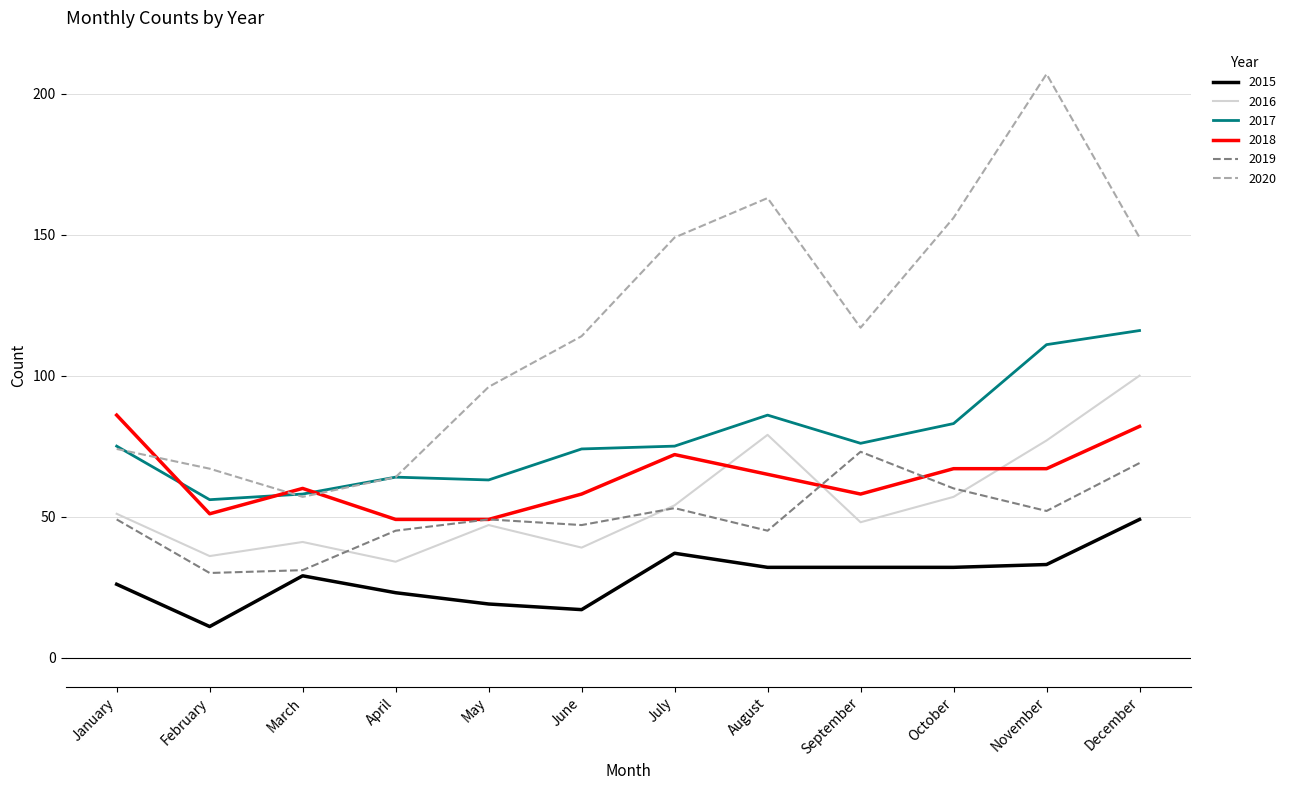

True or false: 2015 and 2020 intersect in this chart.

False